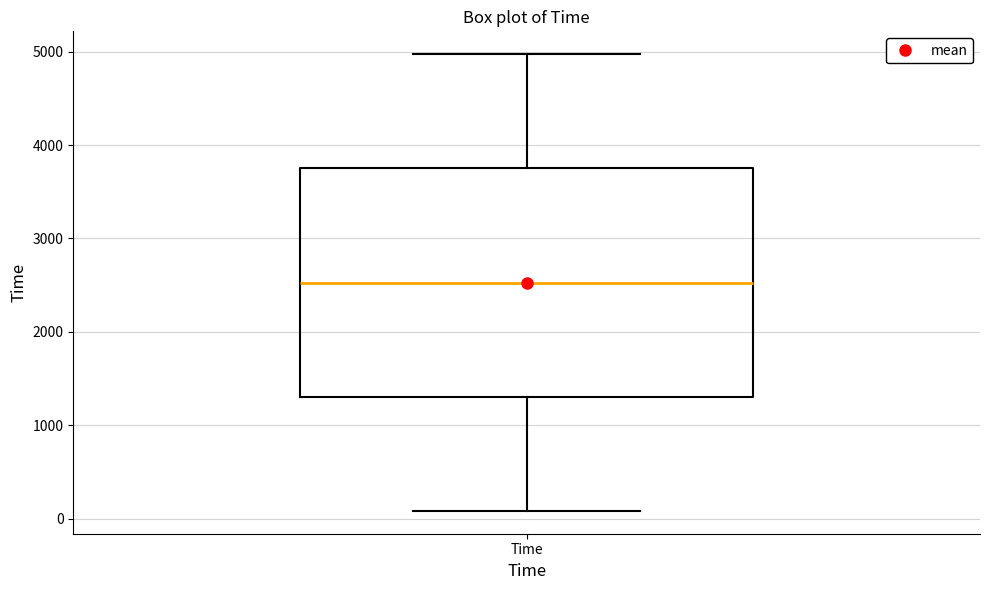

Where is the upper edge of the box for Time on the y-axis? The values are not printed on the chart, so give them approximately, as read against the axis.

3800